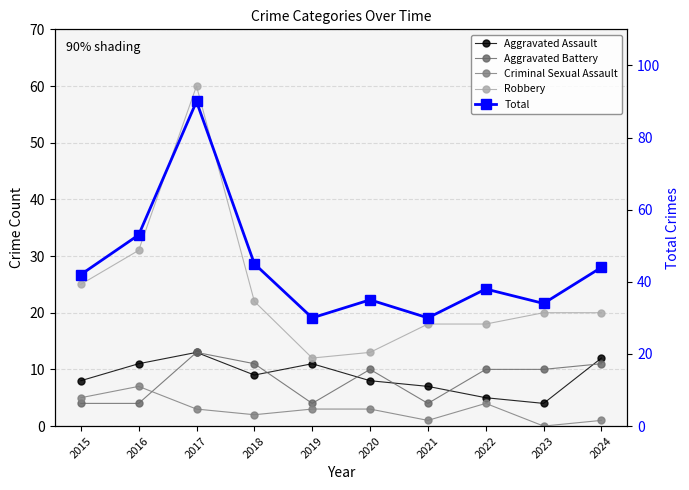

What is the sum of all Robbery values?

239